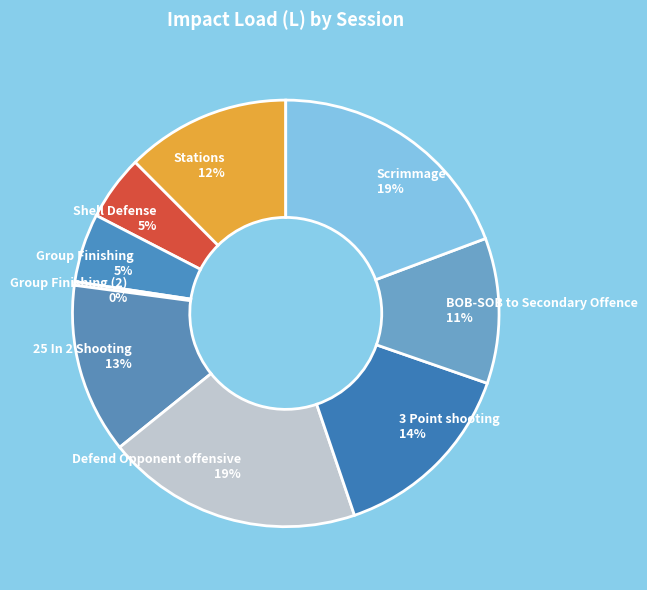

Combined, do Scrimmage 19% and 25 In 2 Shooting 13% account for over 50%?

No